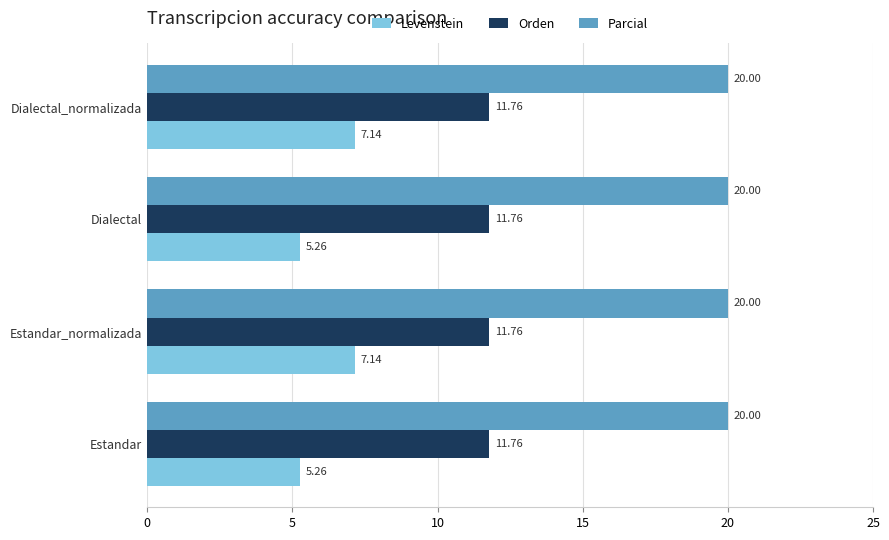

What is the difference between the highest and lowest values at Estandar_normalizada?

12.9